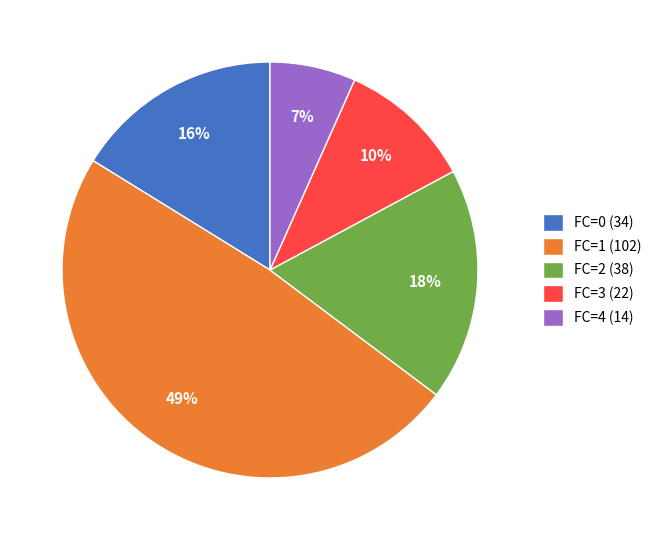

How many segments does this pie chart have?

5